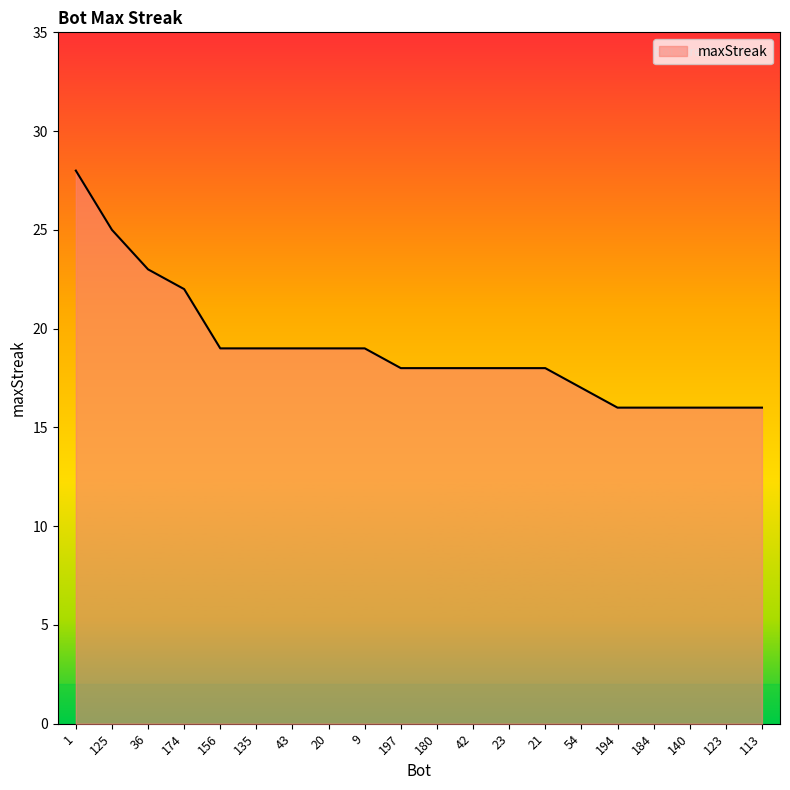

True or false: the data shows 25 at 125.

True